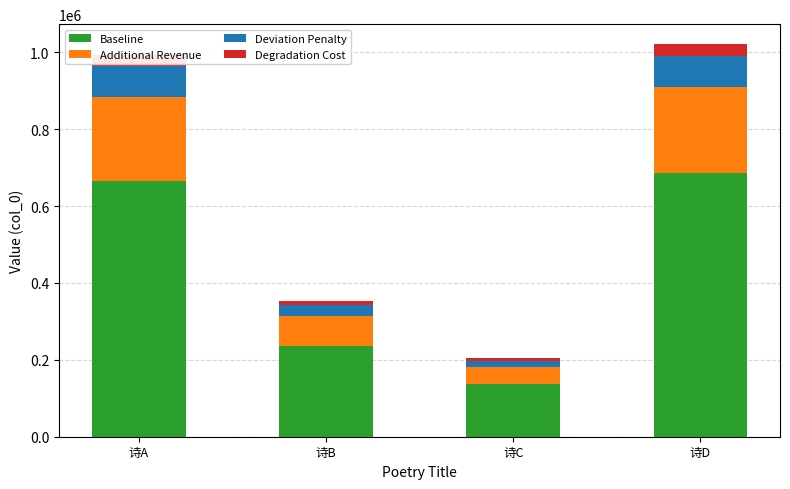

The Baseline series shows 665659.1 at 诗A. True or false?

True